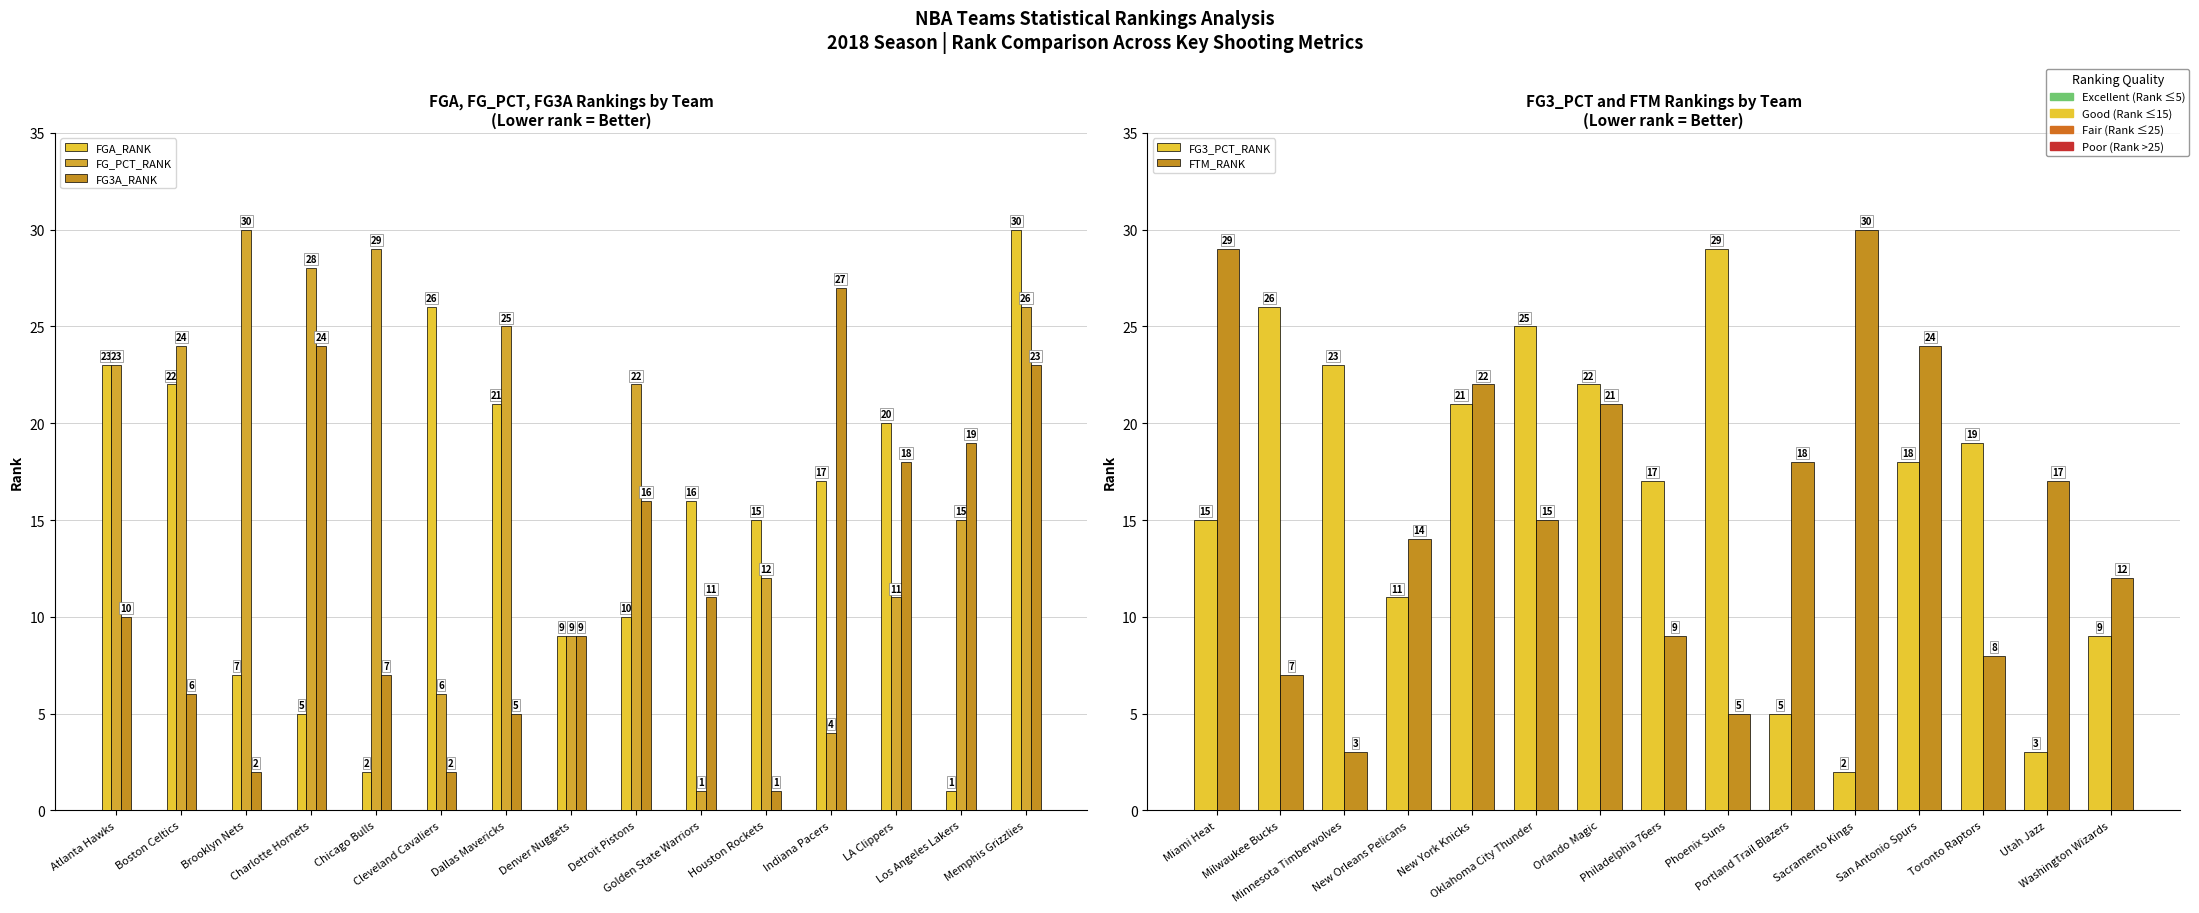

What is the label of the 4th bar from the left?

Charlotte Hornets